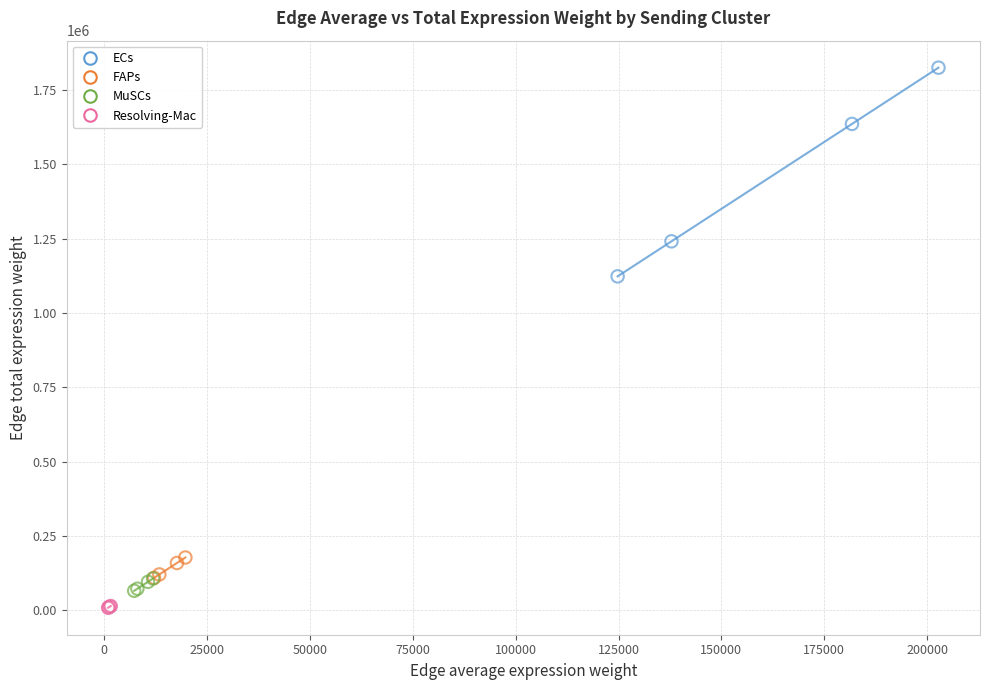

What are all the series names shown in the legend?

ECs, FAPs, MuSCs, Resolving-Mac